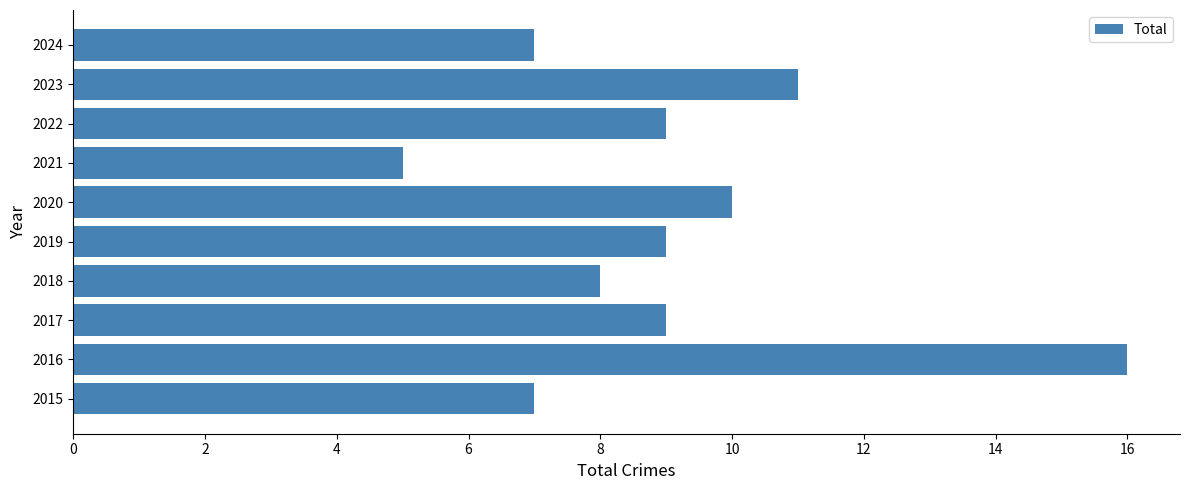

Where is the data nearest to the value 10?

2020